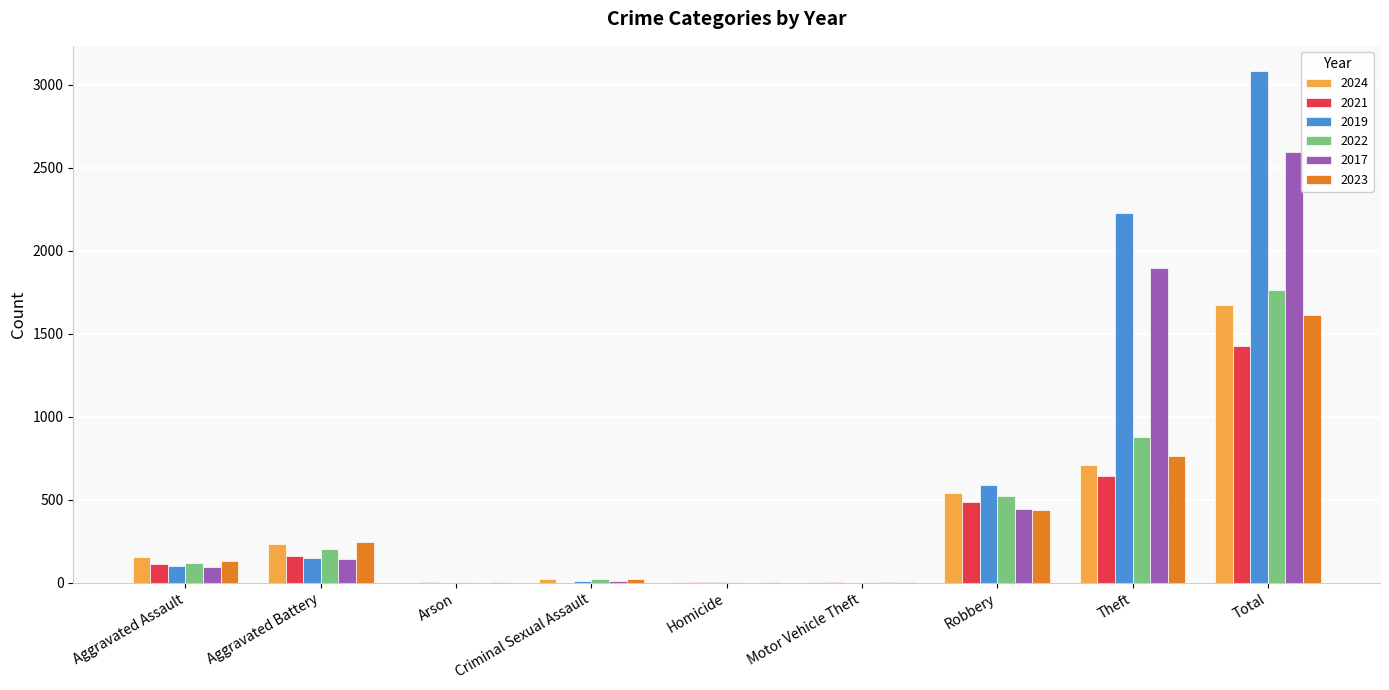

Is the value of 2021 at Robbery greater than the value of 2019 at Motor Vehicle Theft?

Yes